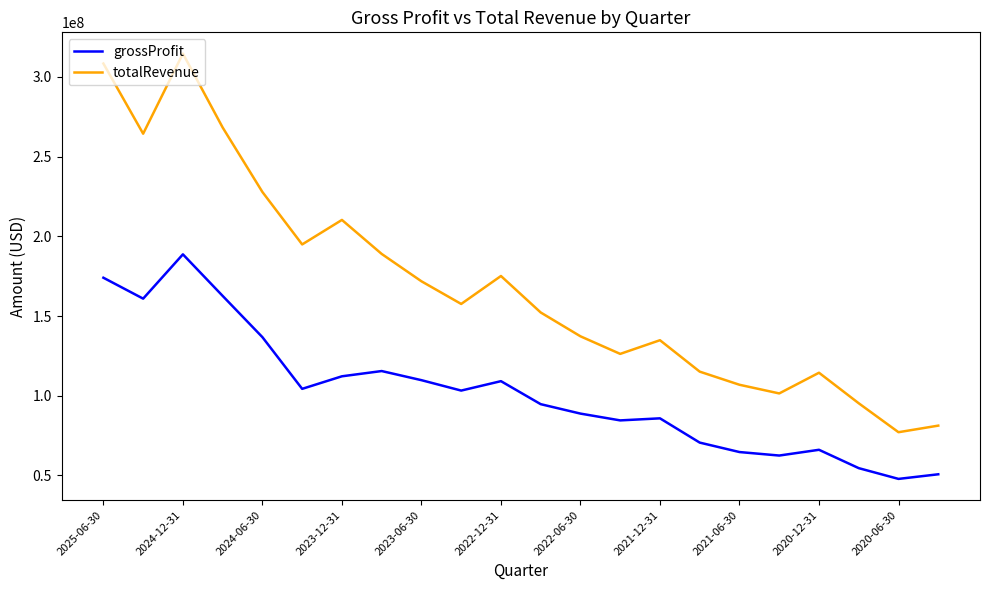

Rank the series by their average value, from lowest to highest.

grossProfit, totalRevenue